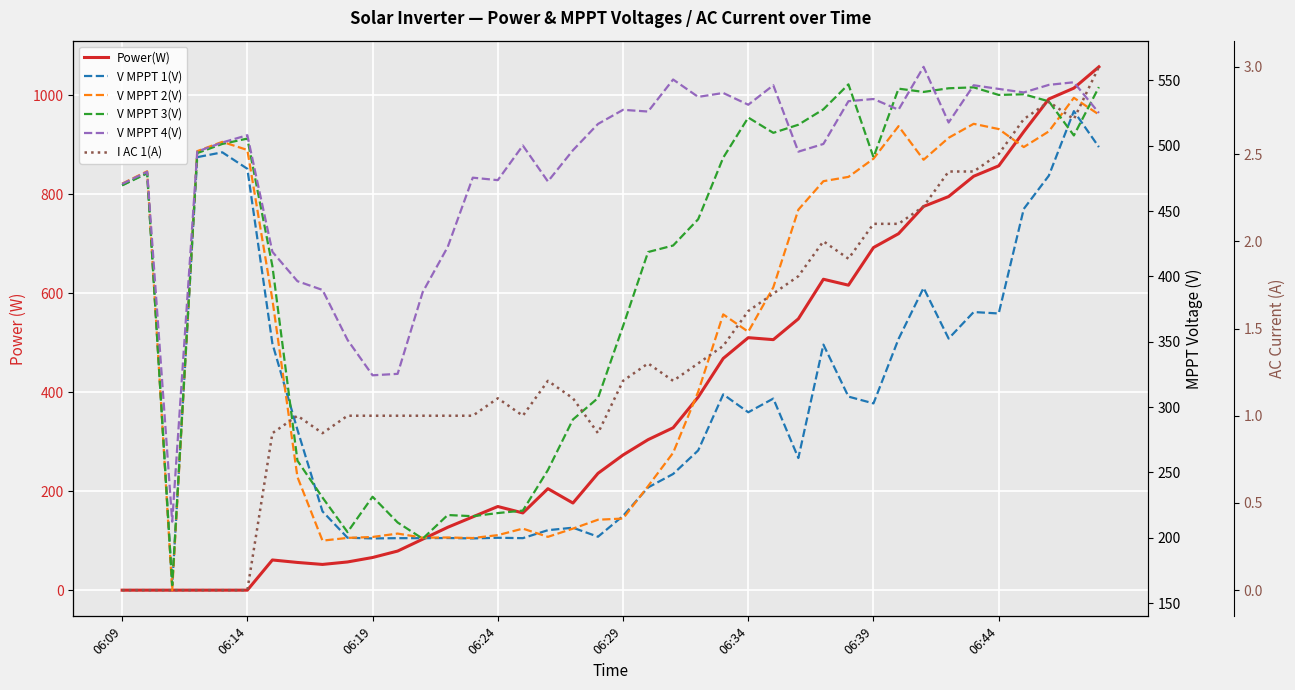

What position from the right is 8?

32